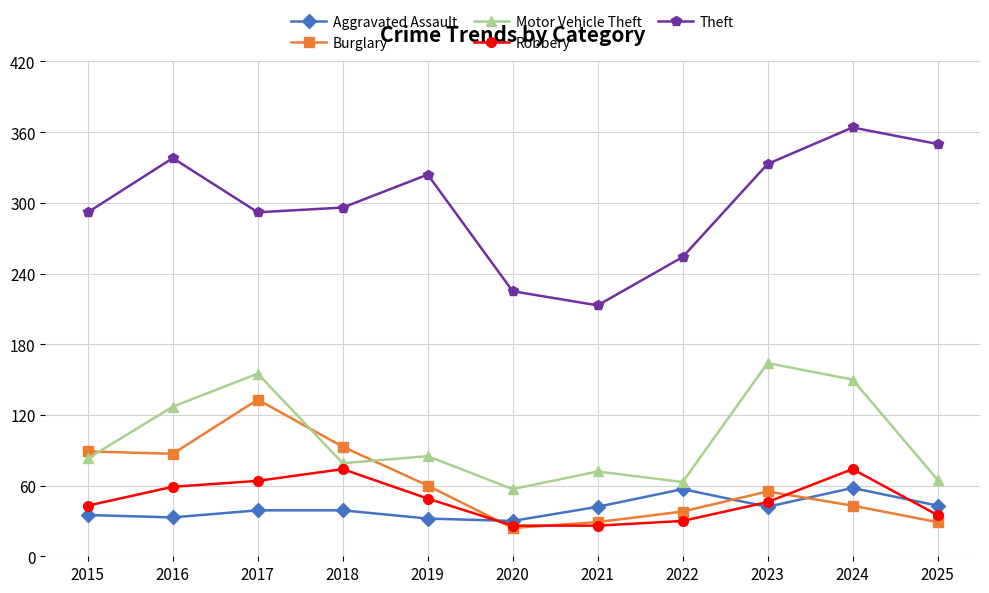

Which series has the largest total across all categories?

Theft